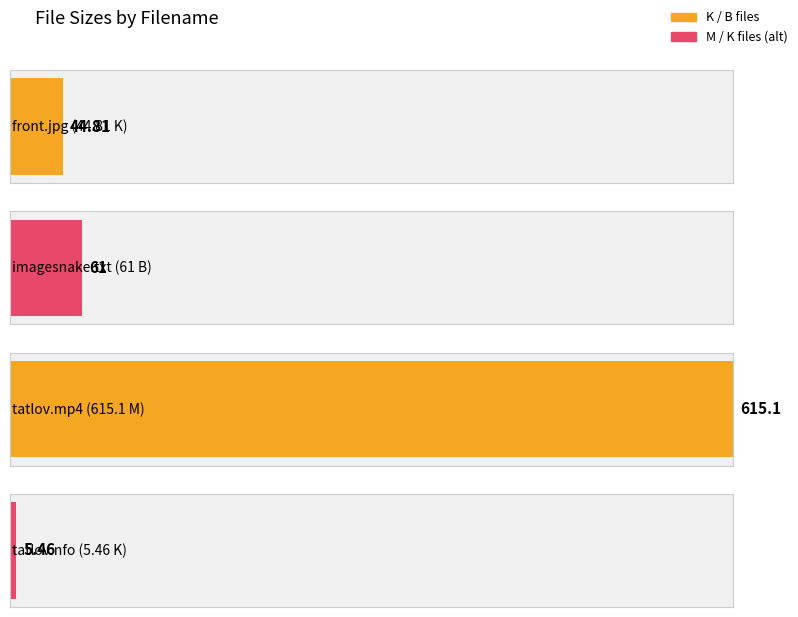

Are the bars horizontal?

Yes